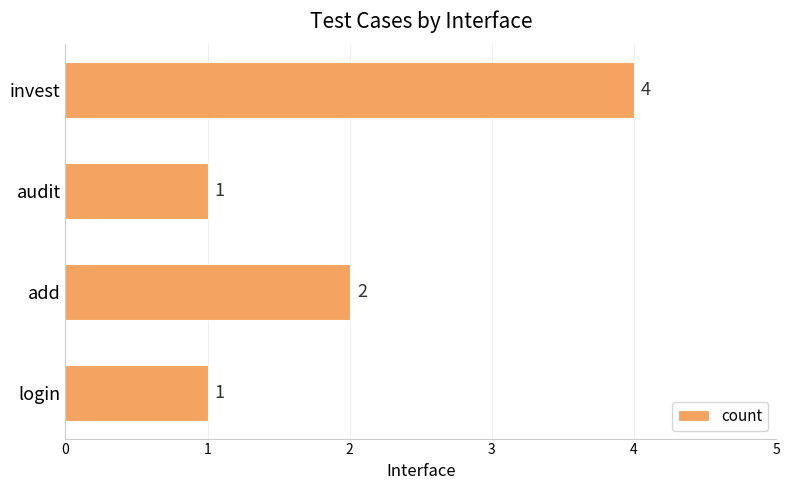

The value at add is 3. True or false?

False